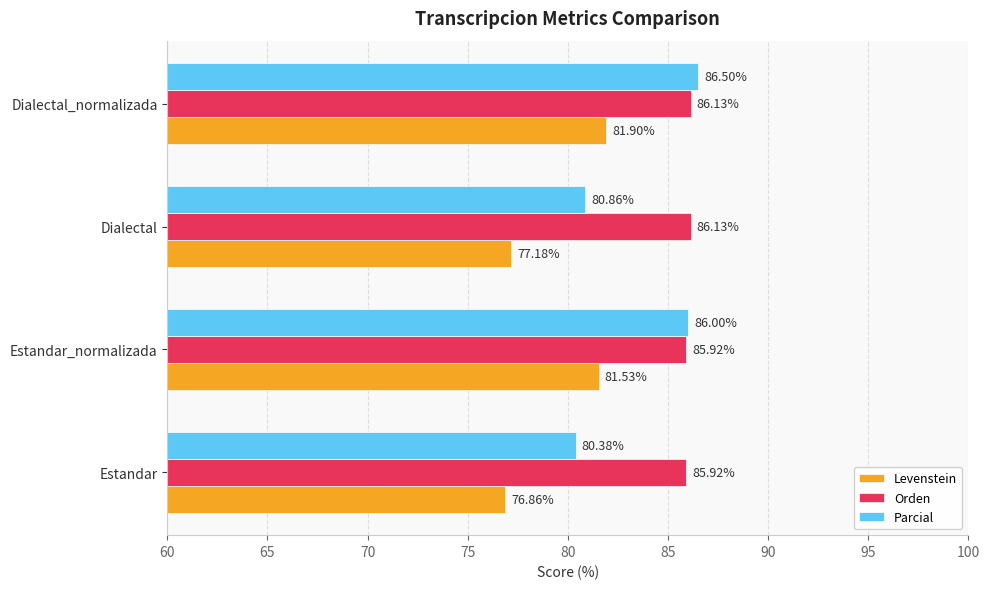

At which label is Levenstein closest to 79?

Dialectal